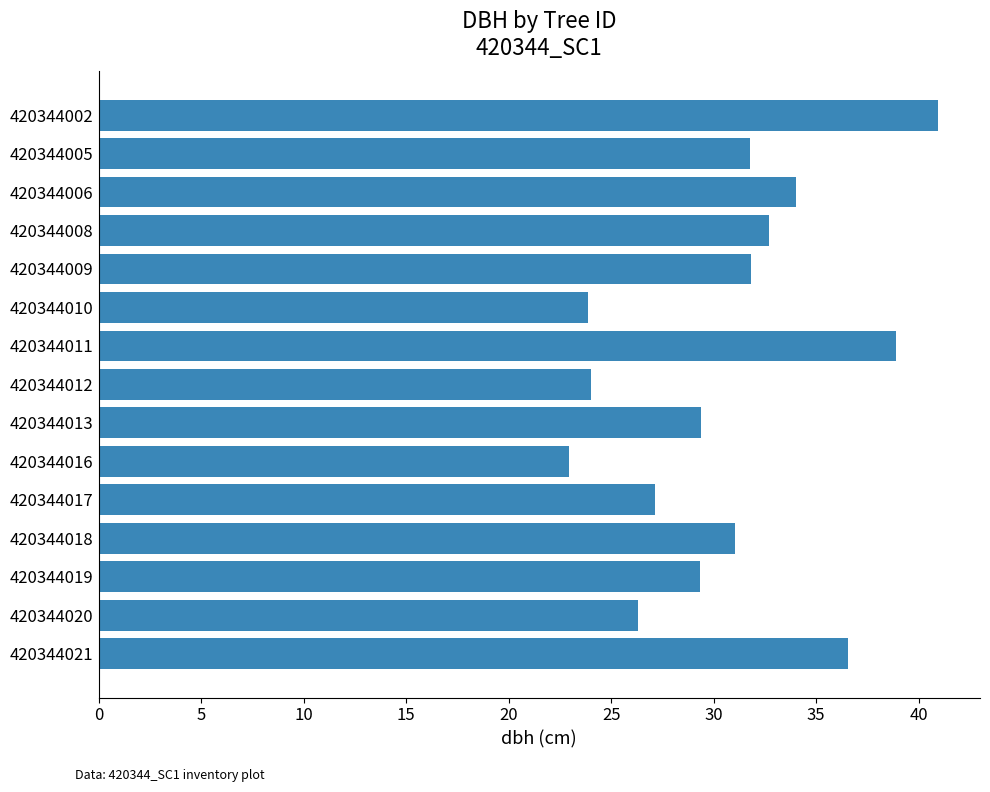

Approximately how many times larger is the value at 420344010 compared to 420344006?

0.7